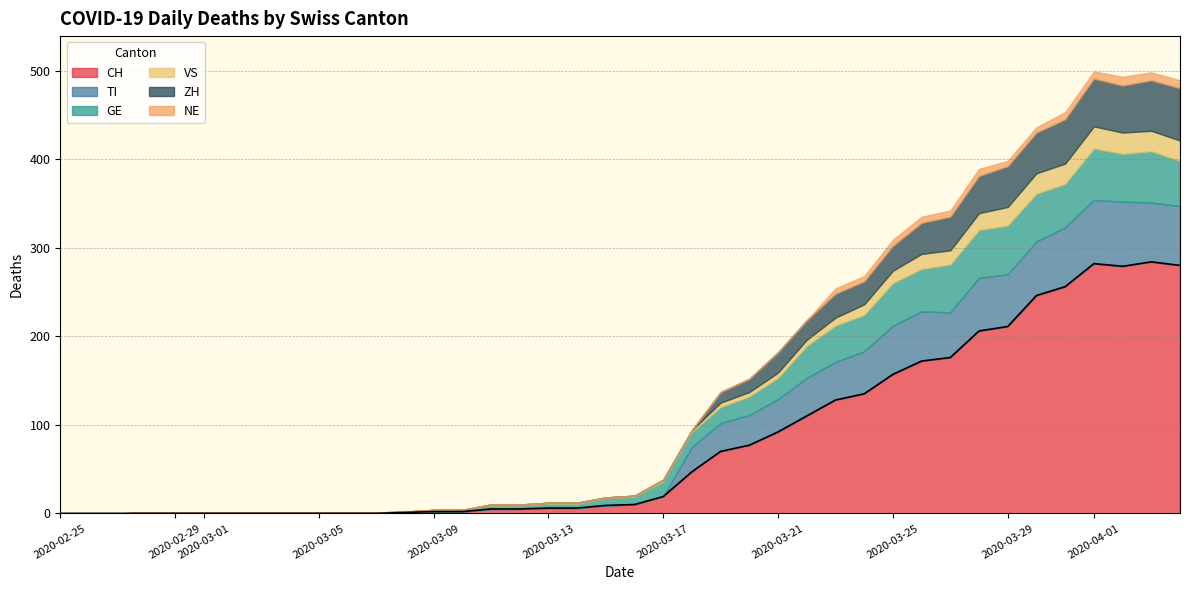

Rank the series by their maximum value, from lowest to highest.

NE, VS, GE, ZH, TI, CH